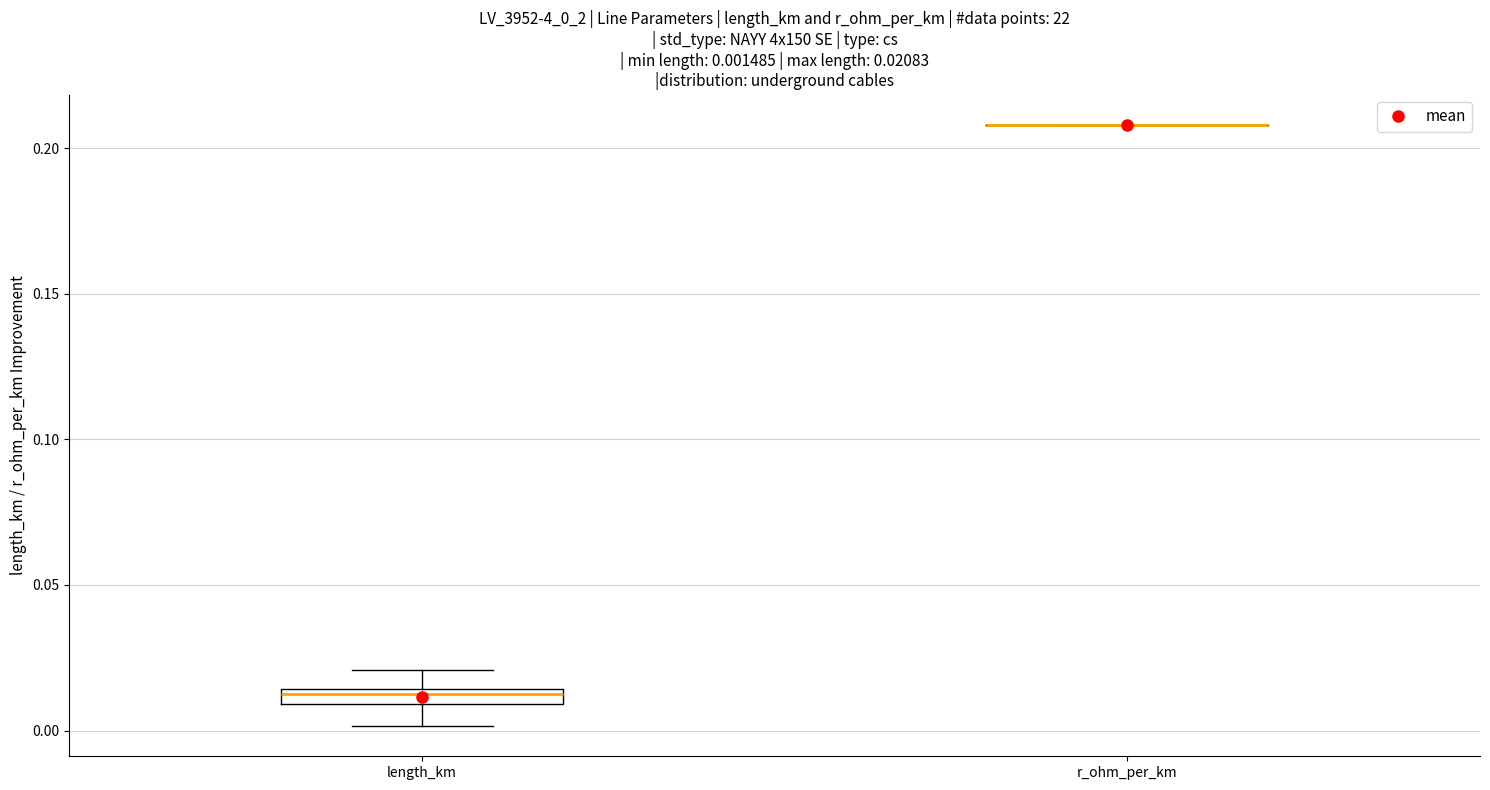

Which box is the tallest, from its lower edge to its upper edge?

length_km